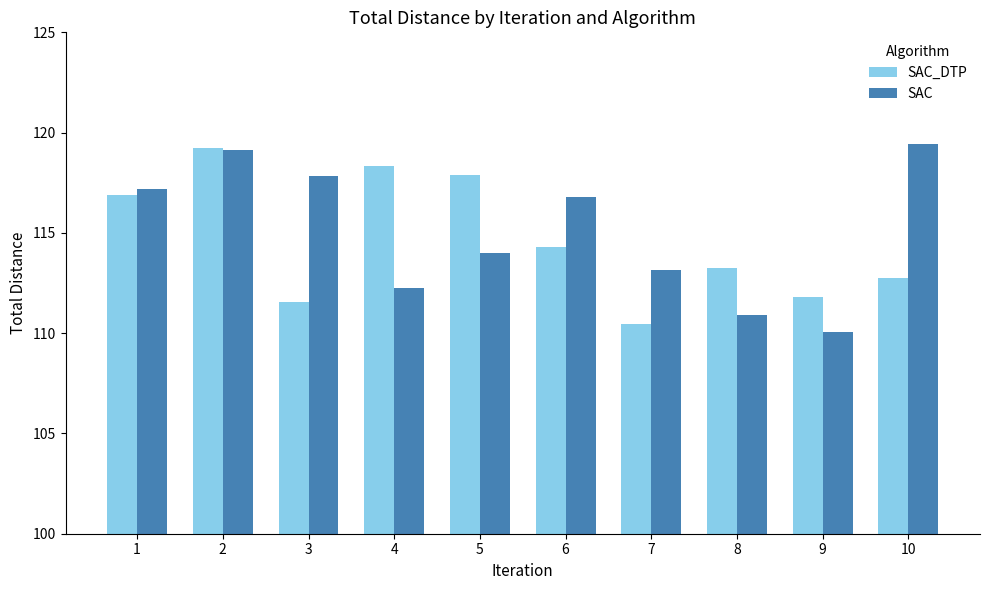

Which series has the widest spread of values?

SAC